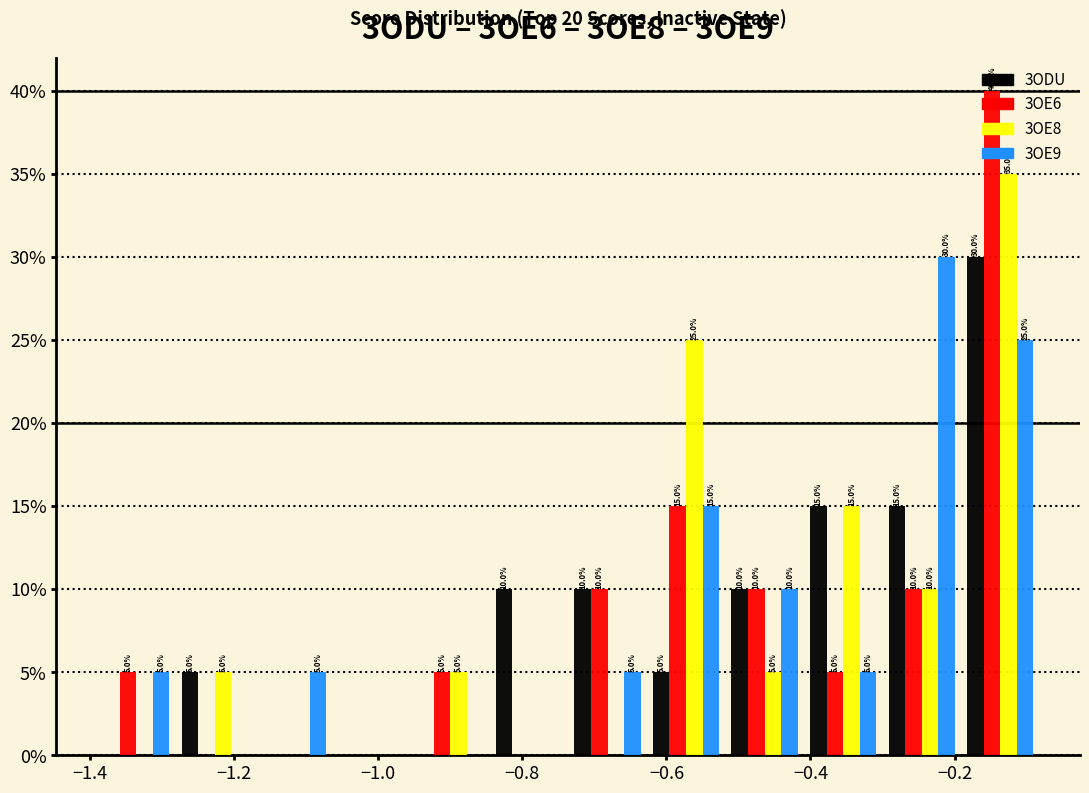

In the 3OE9 series, which range on the x-axis has the tallest bar?

-0.30 to -0.20